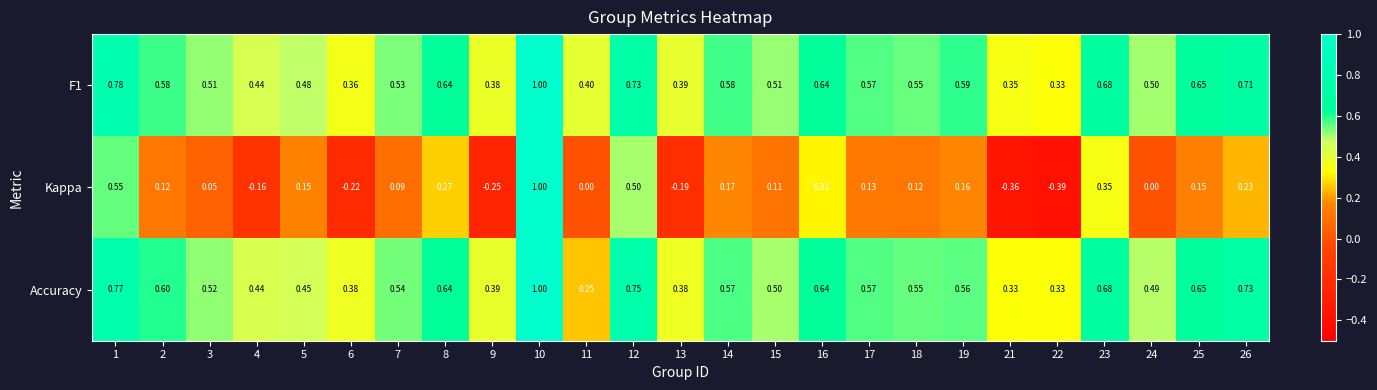

Is the value of Accuracy at 8 greater than the value of Kappa at 11?

Yes